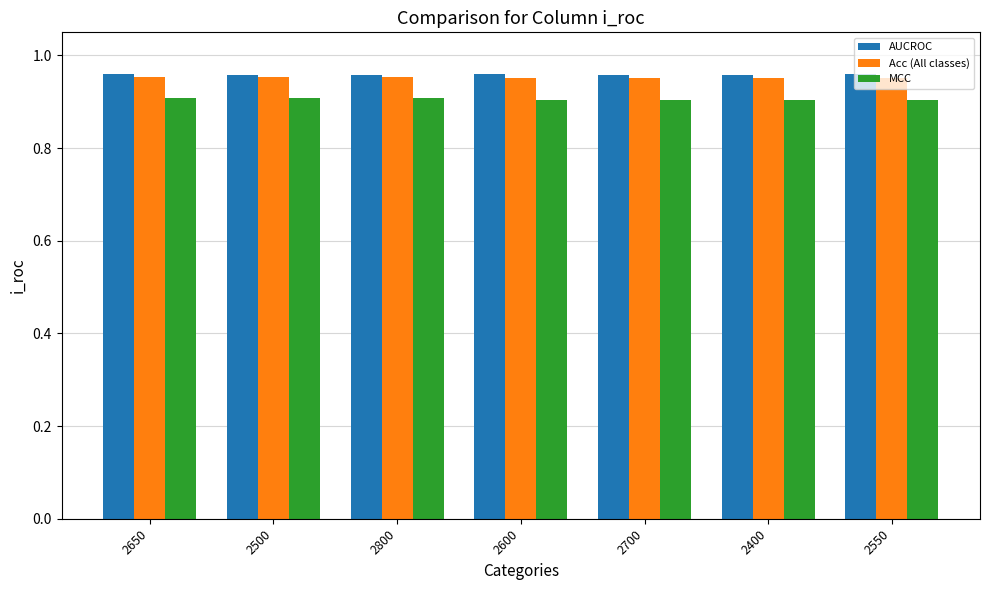

What is the sum of the Acc (All classes) values at 2600 and 2700?

1.9